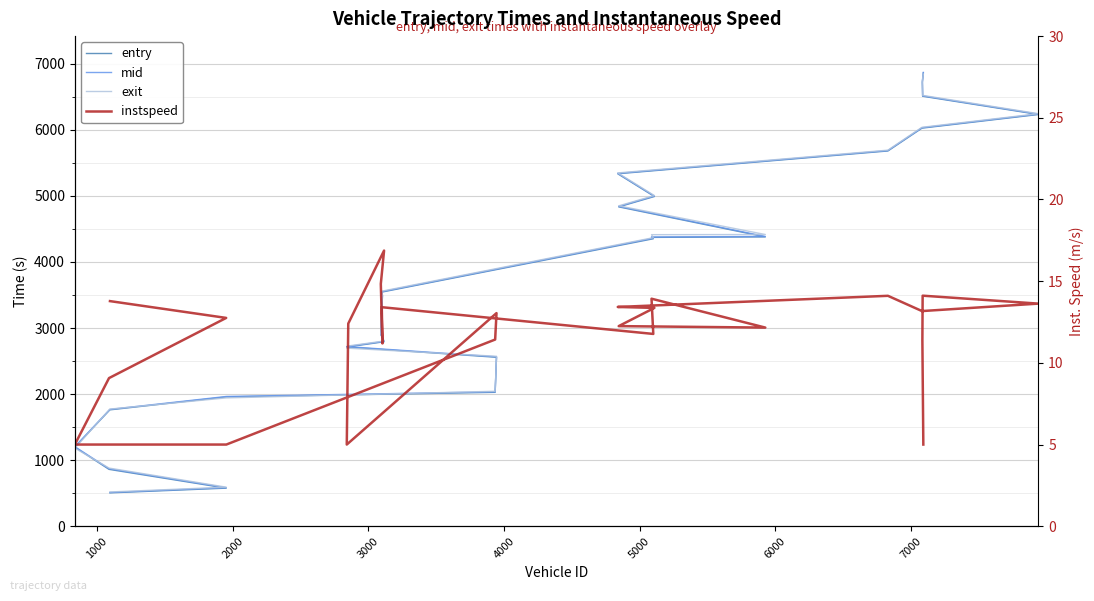

At how many categories does at least one series exceed 5641?

6